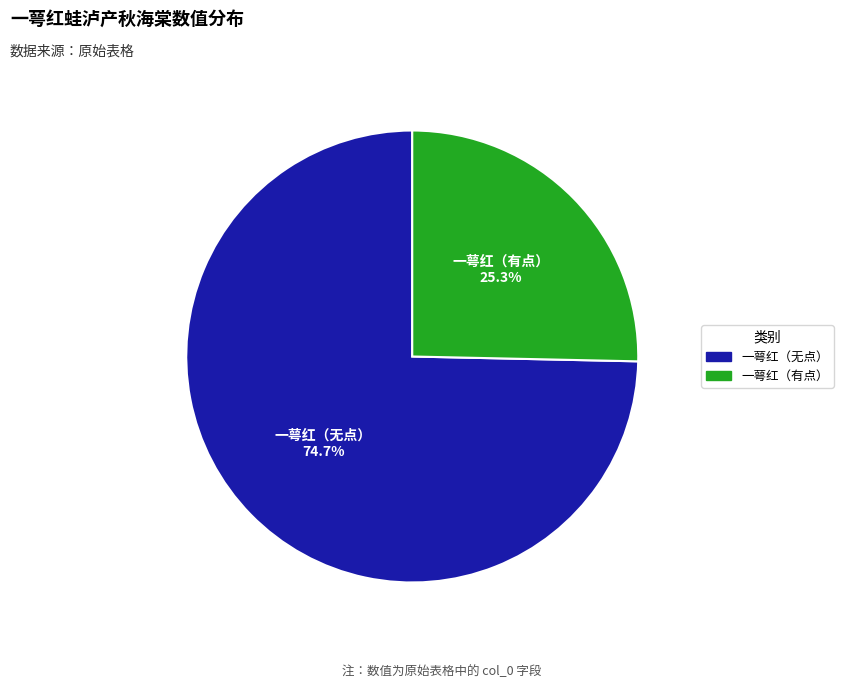

Is there any slice that represents more than half of the pie?

Yes